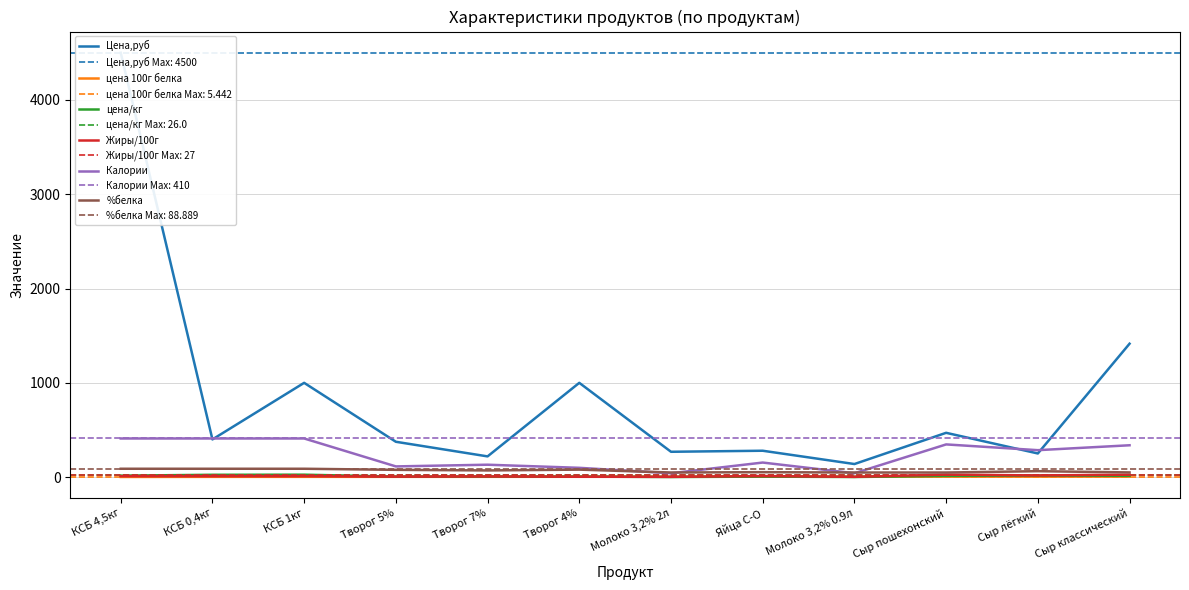

Reading left to right, what are all the values shown in this chart?

Цена,руб: 4500.0	400.0	1000.0	375.0	220.0	1000.0	269.0	280.0	139.0	470.0	251.0	1415.0
цена 100г белка: 2.0	3.1	3.2	3.3	3.5	3.8	4.3	4.4	5.0	5.2	5.4	5.4
цена/кг: 15.8	25.0	26.0	5.7	6.0	6.0	1.3	5.6	1.5	13.4	16.7	14.2
Жиры/100г: 10.0	10.0	10.0	5.0	7.0	4.0	3.2	11.5	3.2	27.0	18.0	26.0
Калории: 410.0	410.0	410.0	113.8	131.8	98.8	41.2	154.7	41.2	347.0	286.0	338.0
%белка: 88.9	88.9	88.9	77.5	71.1	79.7	49.2	52.7	49.2	49.1	63.3	50.0